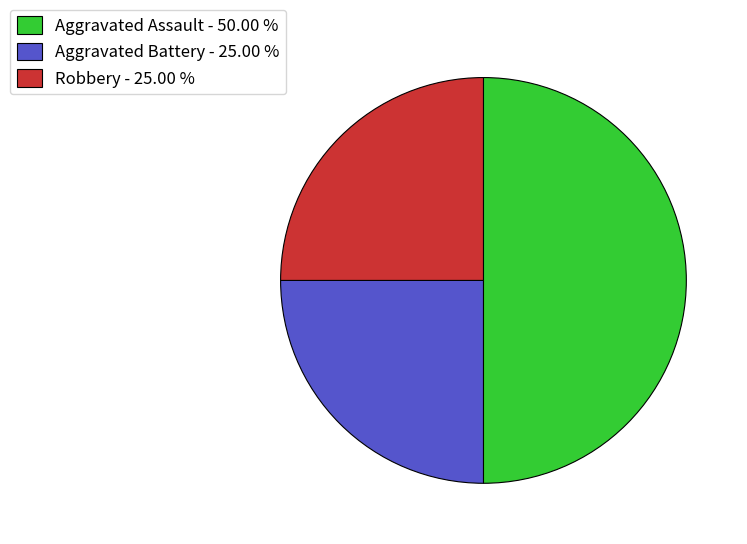

What is the ratio of the value at Robbery to the value at Aggravated Assault?

0.5